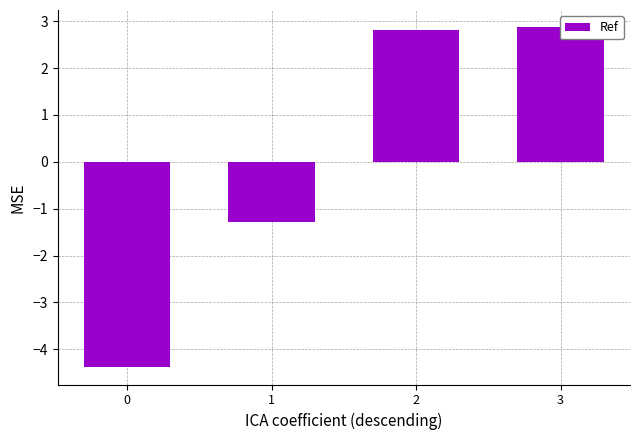

What is the change in value from 0 to 2?

+7.2